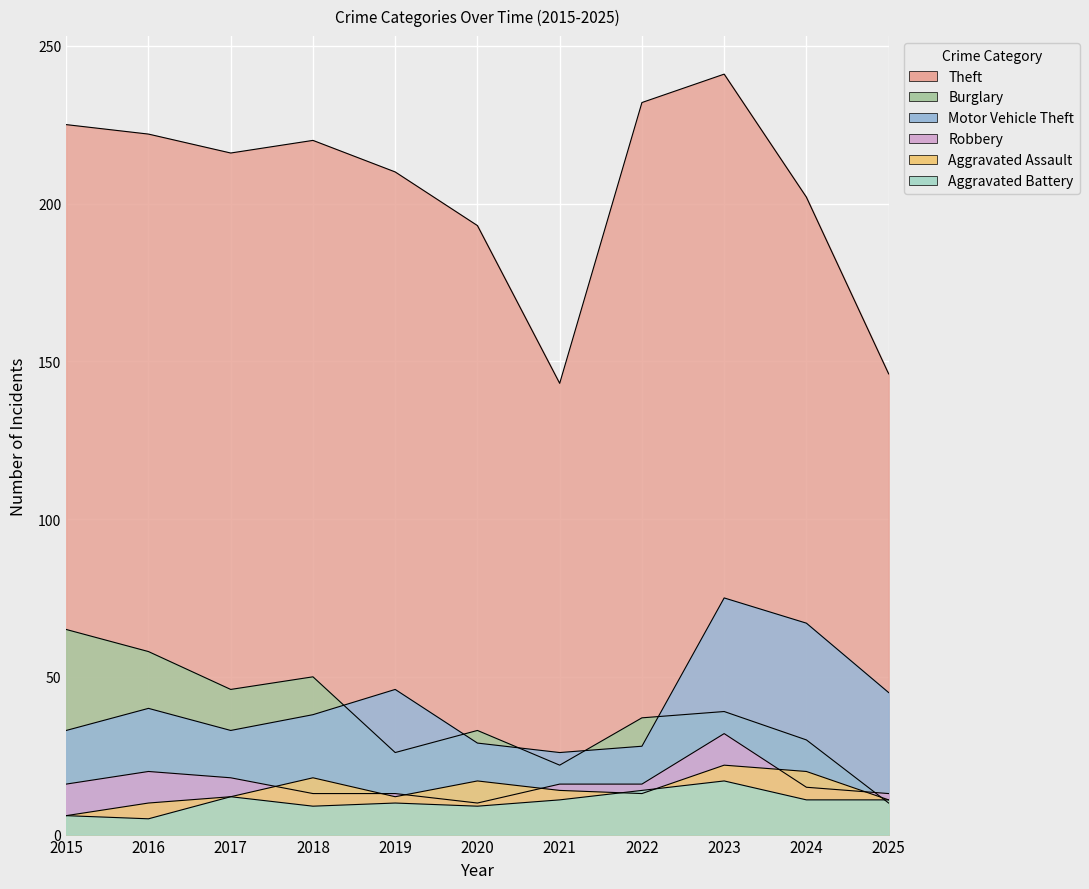

Where is Aggravated Battery nearest to the value 11?

2021